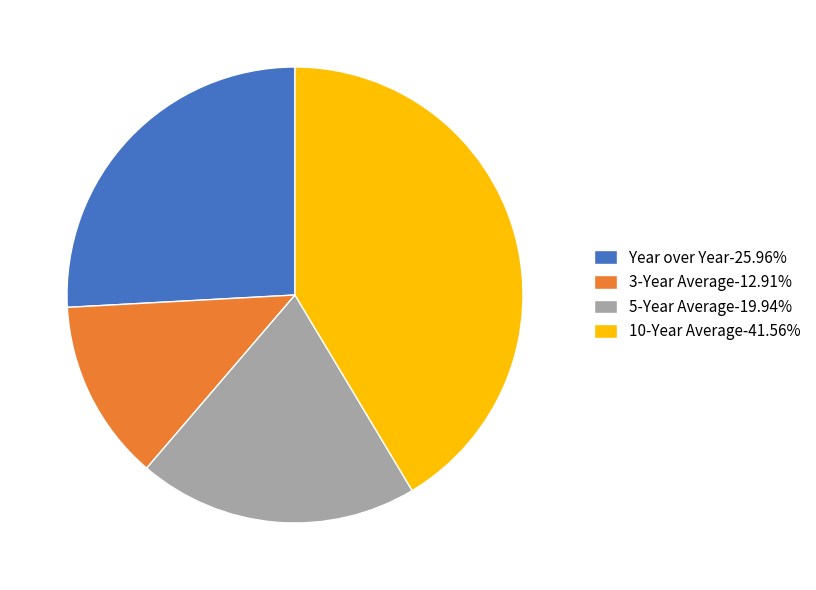

Rank the categories by value from lowest to highest.

3-Year Average, 5-Year Average, Year over Year, 10-Year Average